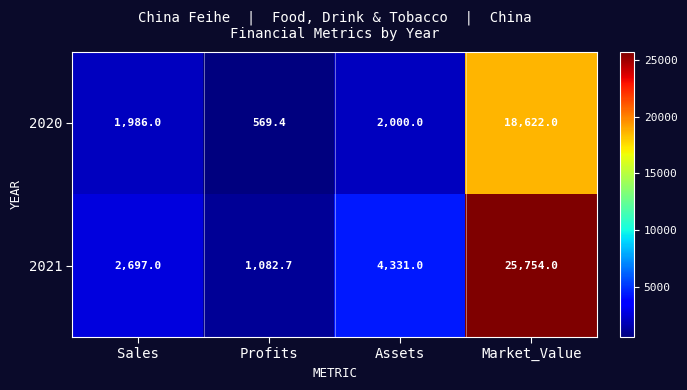

What is the maximum value shown in the chart?

25754.0